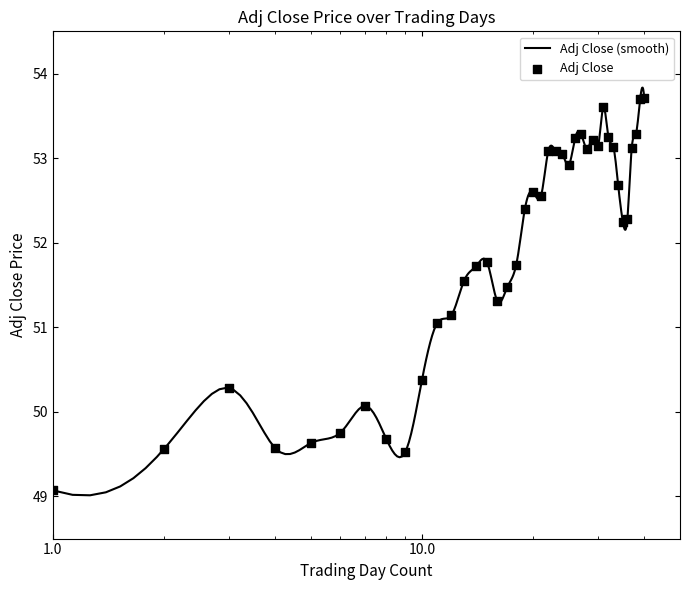

Between 21 and 11, which is larger?

21